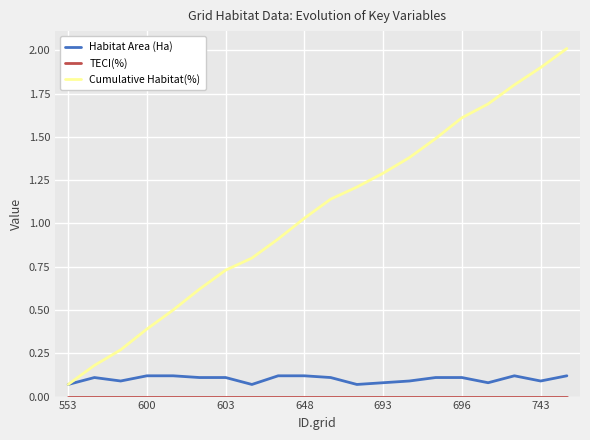

Which series has the widest spread of values?

Cumulative Habitat(%)